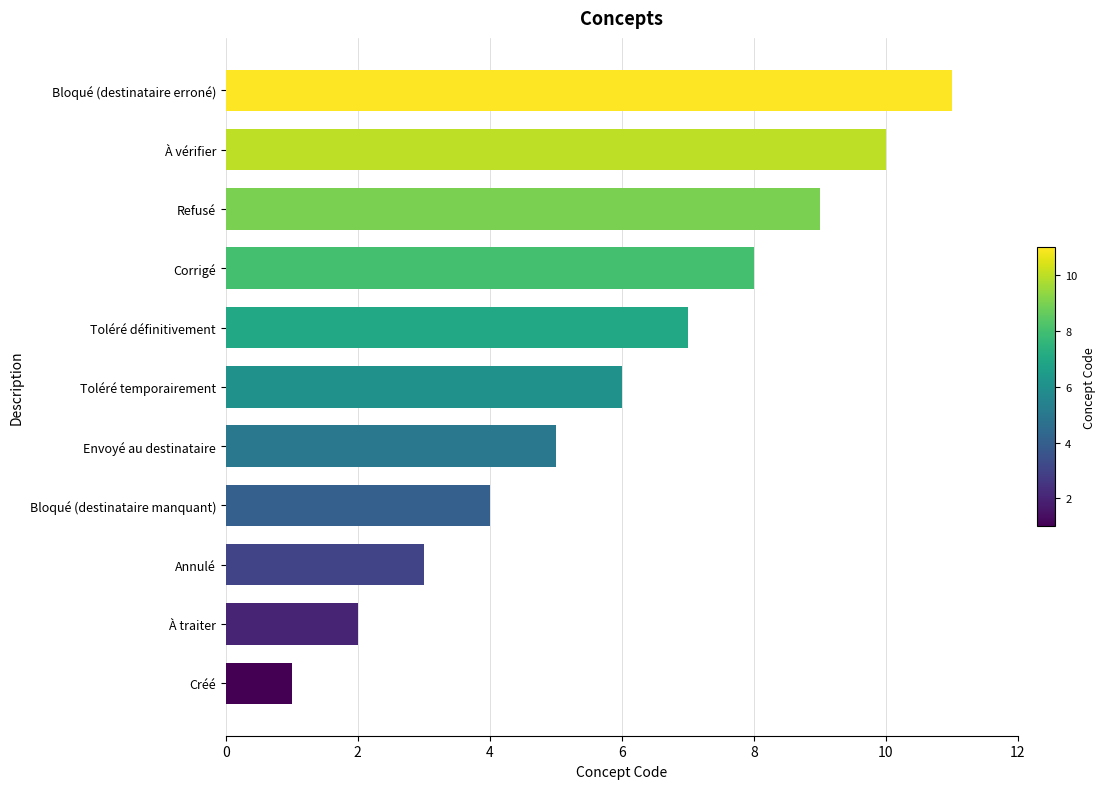

What is the greatest value displayed?

11